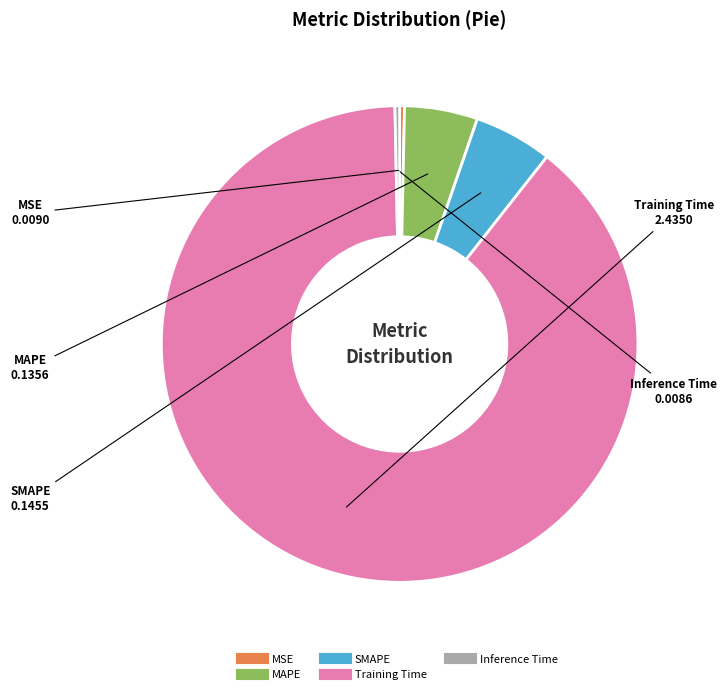

The MAPE slice represents 5% of the pie. True or false?

True